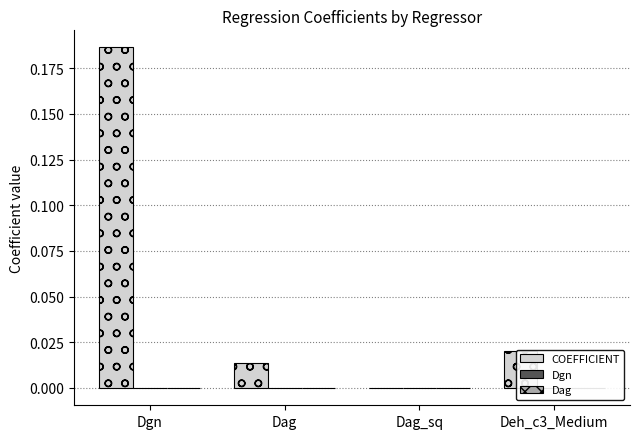

Reading left to right, list all the values displayed in this chart.

COEFFICIENT: 0.2	0.0	-0.0	0.0
Dgn: 0.0	0.0	-0.0	0.0
Dag: 0.0	0.0	-0.0	-0.0